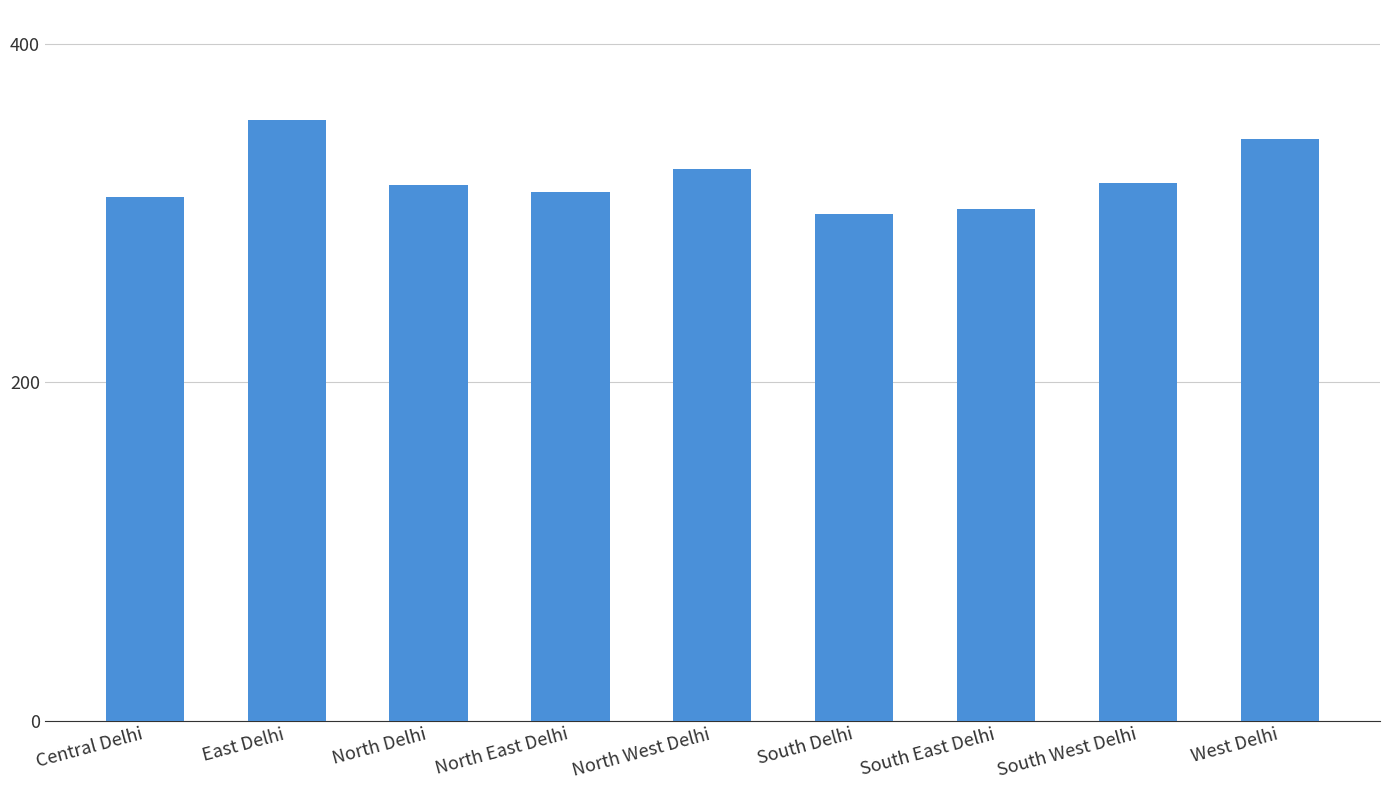

What is the label of the 6th bar from the left?

South Delhi